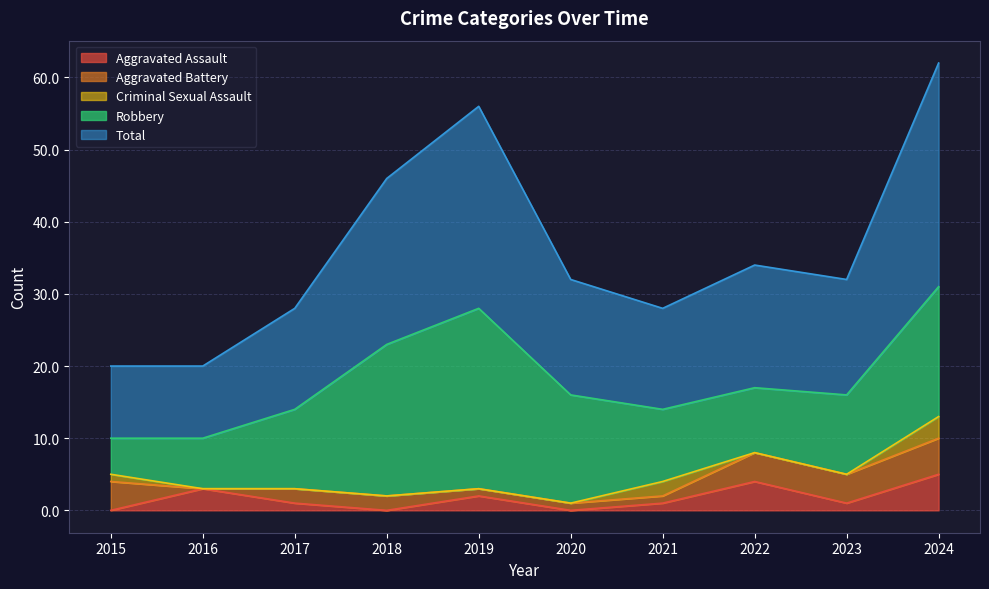

What is the difference between the Robbery values at 2022 and 2015?

4